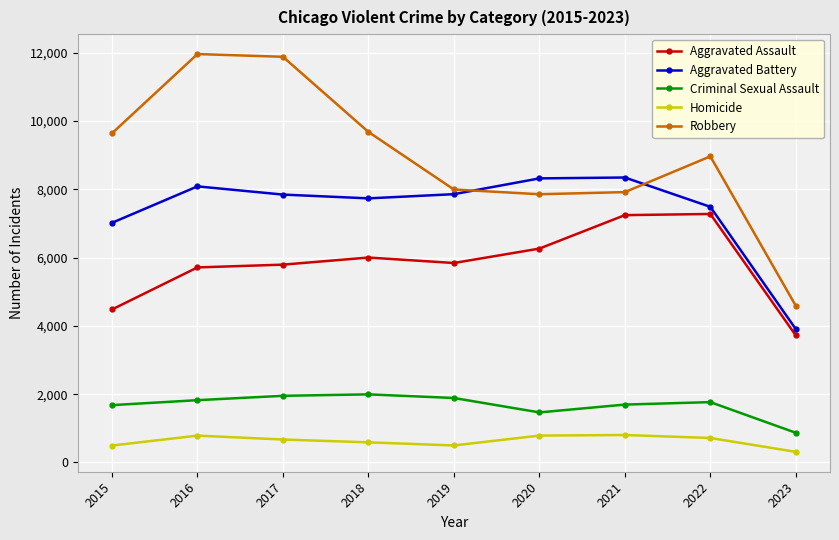

Count the number of data series in this chart.

5